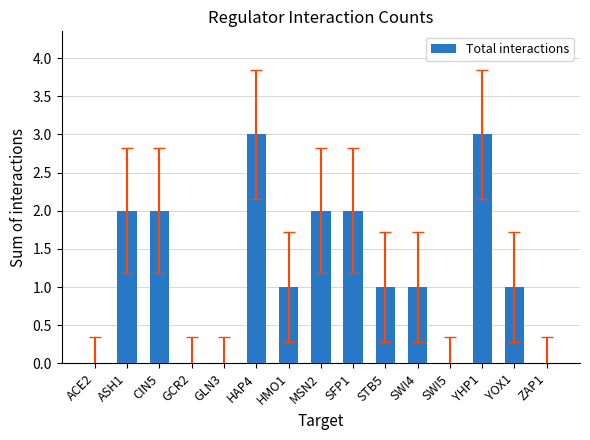

What is the maximum value shown in the chart?

3